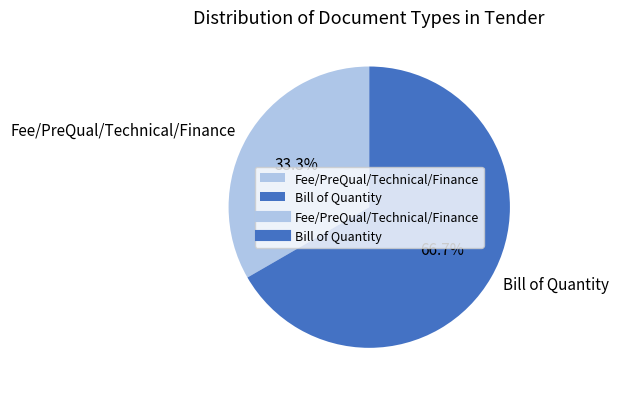

What is the smallest slice in the pie chart?

Fee/PreQual/Technical/Finance